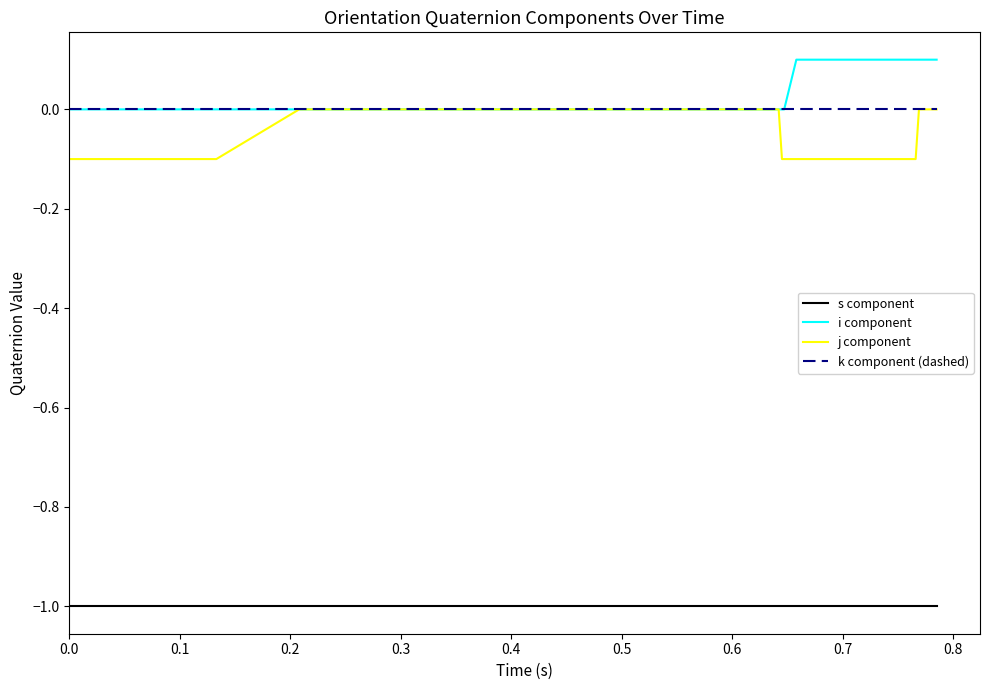

True or false: j component and s component cross at least once.

False